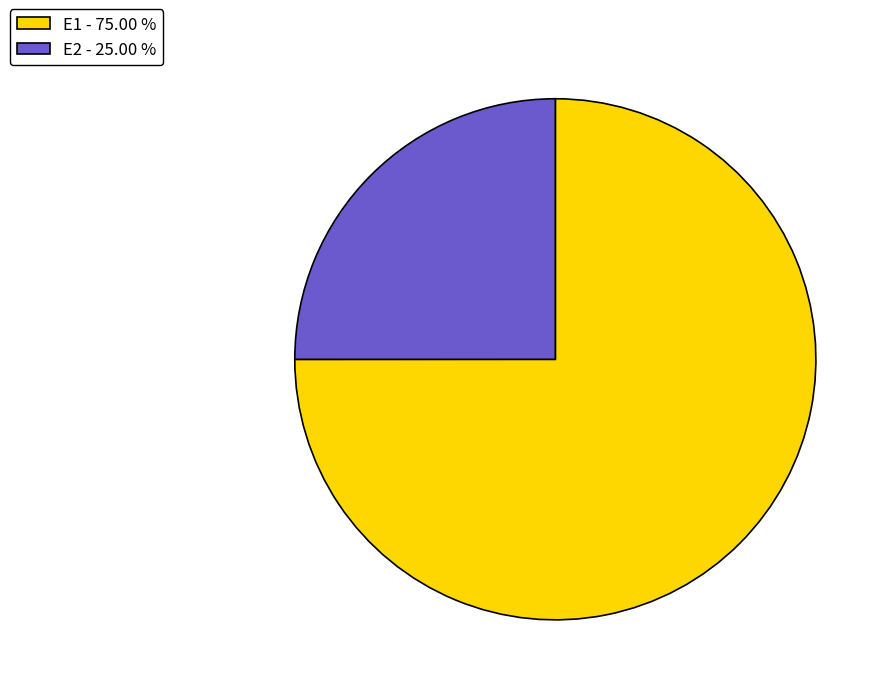

Do E2 and E1 together represent more than half of the pie?

Yes